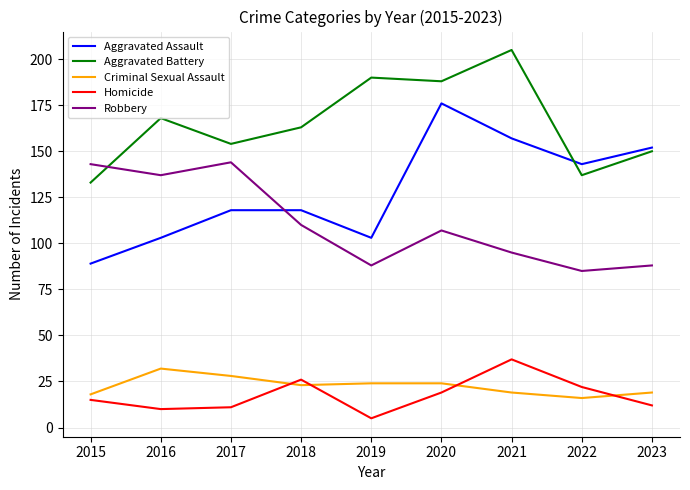

What is the sum of all Aggravated Assault values?

1159